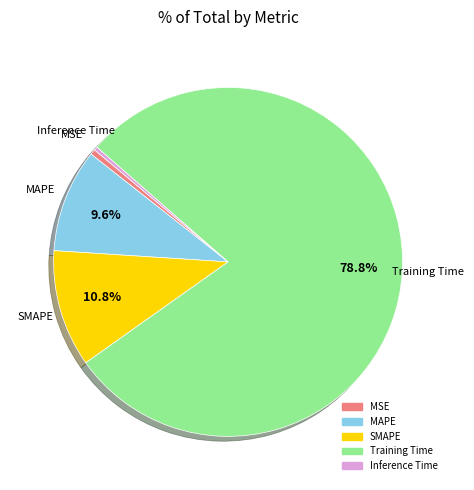

Does Training Time represent more than half of the total?

Yes